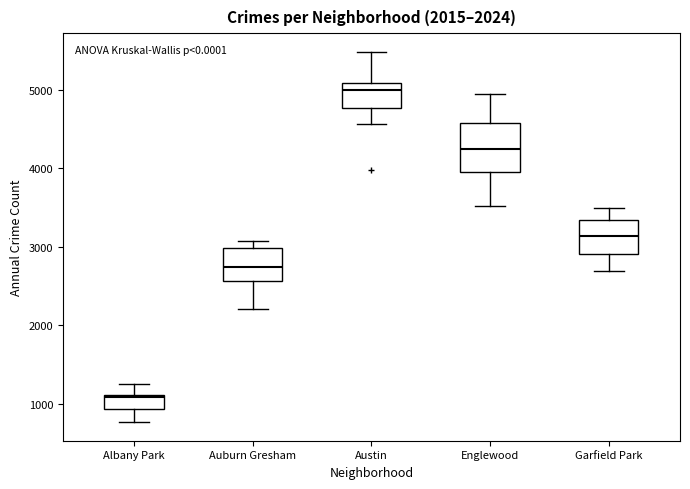

Which box is the tallest, from its lower edge to its upper edge?

Englewood